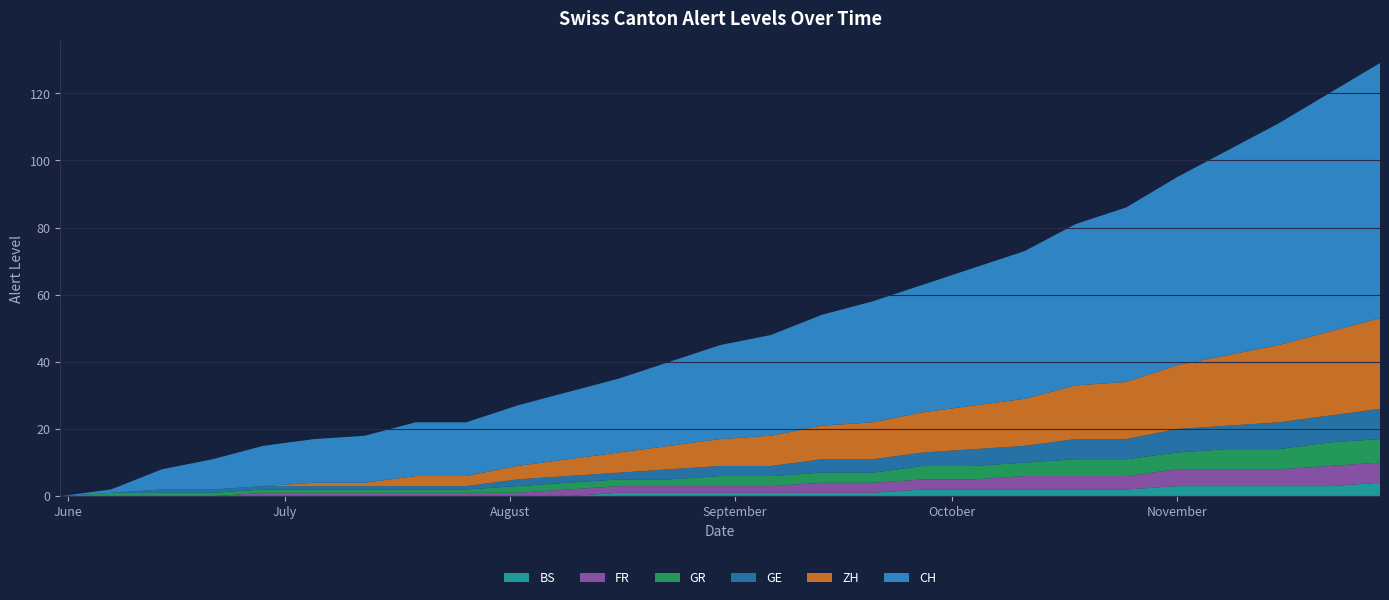

Reading left to right, list all the values displayed in this chart.

CH: 2020-05-31=0	2020-06-07=1	2020-06-14=6	2020-06-21=9	2020-06-28=12	2020-07-05=13	2020-07-12=14	2020-07-19=16	2020-07-26=16	2020-08-02=18	2020-08-09=20	2020-08-16=22	2020-08-23=25	2020-08-30=28	2020-09-06=30	2020-09-13=33	2020-09-20=36	2020-09-27=38	2020-10-04=41	2020-10-11=44	2020-10-18=48	2020-10-25=52	2020-11-01=56	2020-11-08=61	2020-11-15=66	2020-11-22=71	2020-11-29=76
ZH: 2020-05-31=0	2020-06-07=0	2020-06-14=0	2020-06-21=0	2020-06-28=0	2020-07-05=1	2020-07-12=1	2020-07-19=3	2020-07-26=3	2020-08-02=4	2020-08-09=5	2020-08-16=6	2020-08-23=7	2020-08-30=8	2020-09-06=9	2020-09-13=10	2020-09-20=11	2020-09-27=12	2020-10-04=13	2020-10-11=14	2020-10-18=16	2020-10-25=17	2020-11-01=19	2020-11-08=21	2020-11-15=23	2020-11-22=25	2020-11-29=27
GE: 2020-05-31=0	2020-06-07=0	2020-06-14=1	2020-06-21=1	2020-06-28=1	2020-07-05=1	2020-07-12=1	2020-07-19=1	2020-07-26=1	2020-08-02=2	2020-08-09=2	2020-08-16=2	2020-08-23=3	2020-08-30=3	2020-09-06=3	2020-09-13=4	2020-09-20=4	2020-09-27=4	2020-10-04=5	2020-10-11=5	2020-10-18=6	2020-10-25=6	2020-11-01=7	2020-11-08=7	2020-11-15=8	2020-11-22=8	2020-11-29=9
GR: 2020-05-31=0	2020-06-07=1	2020-06-14=1	2020-06-21=1	2020-06-28=1	2020-07-05=1	2020-07-12=1	2020-07-19=1	2020-07-26=1	2020-08-02=2	2020-08-09=2	2020-08-16=2	2020-08-23=2	2020-08-30=3	2020-09-06=3	2020-09-13=3	2020-09-20=3	2020-09-27=4	2020-10-04=4	2020-10-11=4	2020-10-18=5	2020-10-25=5	2020-11-01=5	2020-11-08=6	2020-11-15=6	2020-11-22=7	2020-11-29=7
FR: 2020-05-31=0	2020-06-07=0	2020-06-14=0	2020-06-21=0	2020-06-28=1	2020-07-05=1	2020-07-12=1	2020-07-19=1	2020-07-26=1	2020-08-02=1	2020-08-09=2	2020-08-16=2	2020-08-23=2	2020-08-30=2	2020-09-06=2	2020-09-13=3	2020-09-20=3	2020-09-27=3	2020-10-04=3	2020-10-11=4	2020-10-18=4	2020-10-25=4	2020-11-01=5	2020-11-08=5	2020-11-15=5	2020-11-22=6	2020-11-29=6
BS: 2020-05-31=0	2020-06-07=0	2020-06-14=0	2020-06-21=0	2020-06-28=0	2020-07-05=0	2020-07-12=0	2020-07-19=0	2020-07-26=0	2020-08-02=0	2020-08-09=0	2020-08-16=1	2020-08-23=1	2020-08-30=1	2020-09-06=1	2020-09-13=1	2020-09-20=1	2020-09-27=2	2020-10-04=2	2020-10-11=2	2020-10-18=2	2020-10-25=2	2020-11-01=3	2020-11-08=3	2020-11-15=3	2020-11-22=3	2020-11-29=4